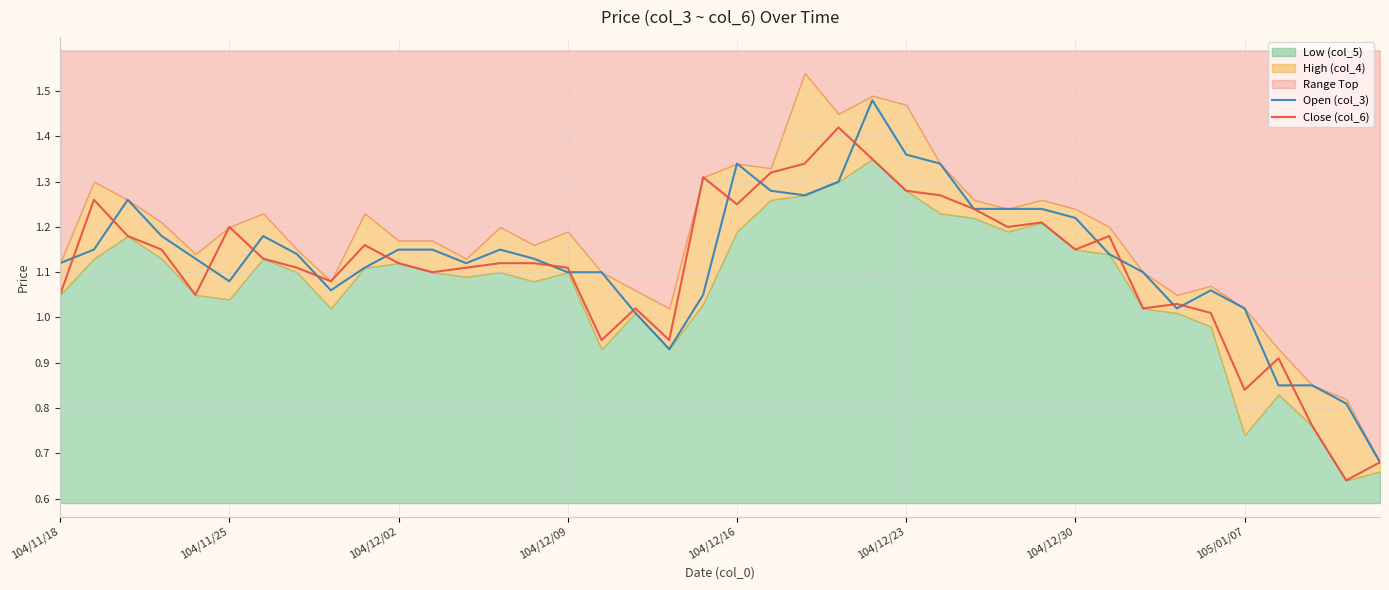

The Open (col_3) series shows 0.8 at 104/12/30. True or false?

False